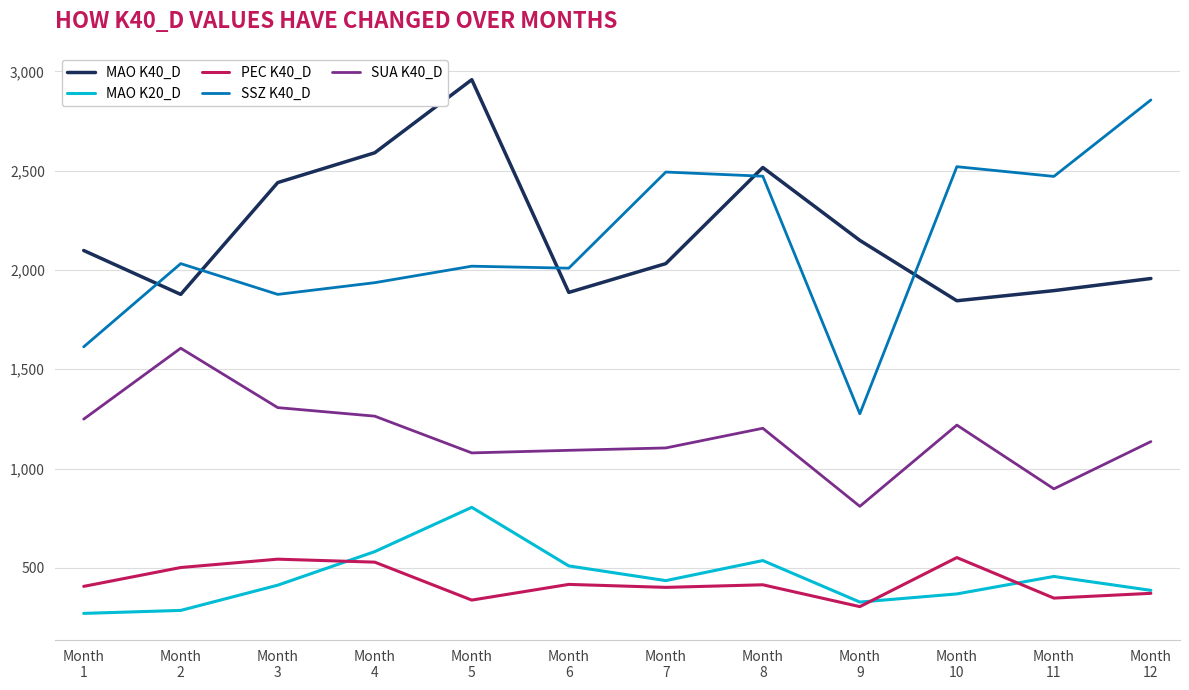

True or false: SSZ K40_D has a value of 2856 at Month
12.

True